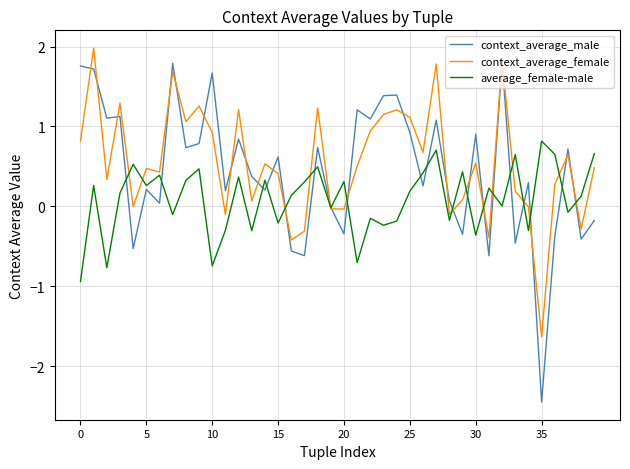

What is the highest value of the context_average_male series?

1.8